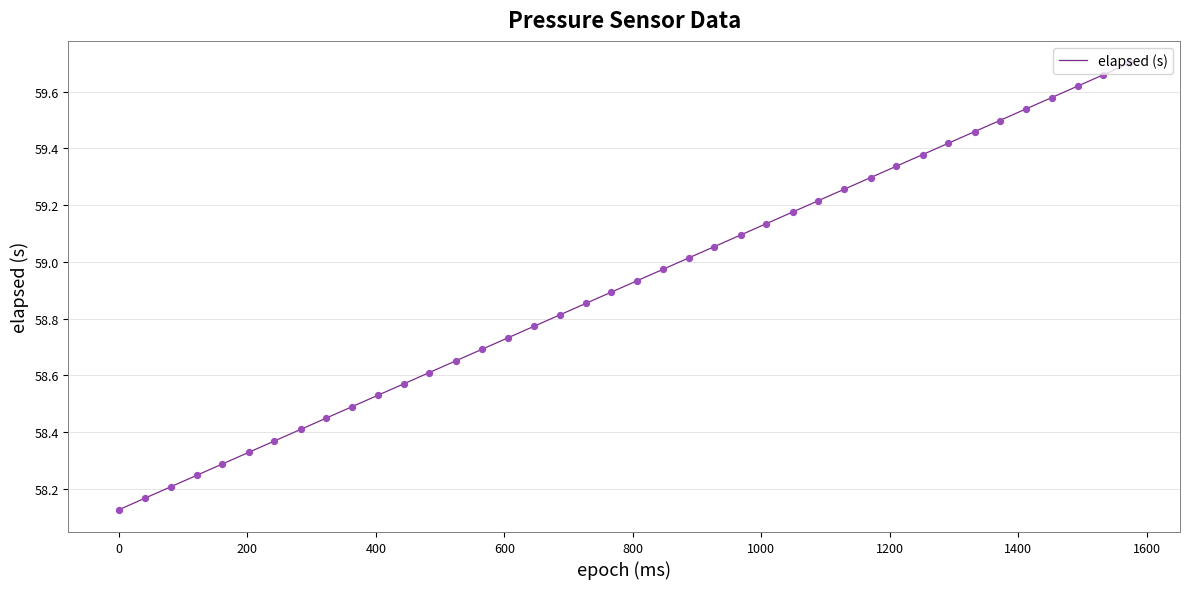

What is the difference between the maximum and minimum values?

1.6